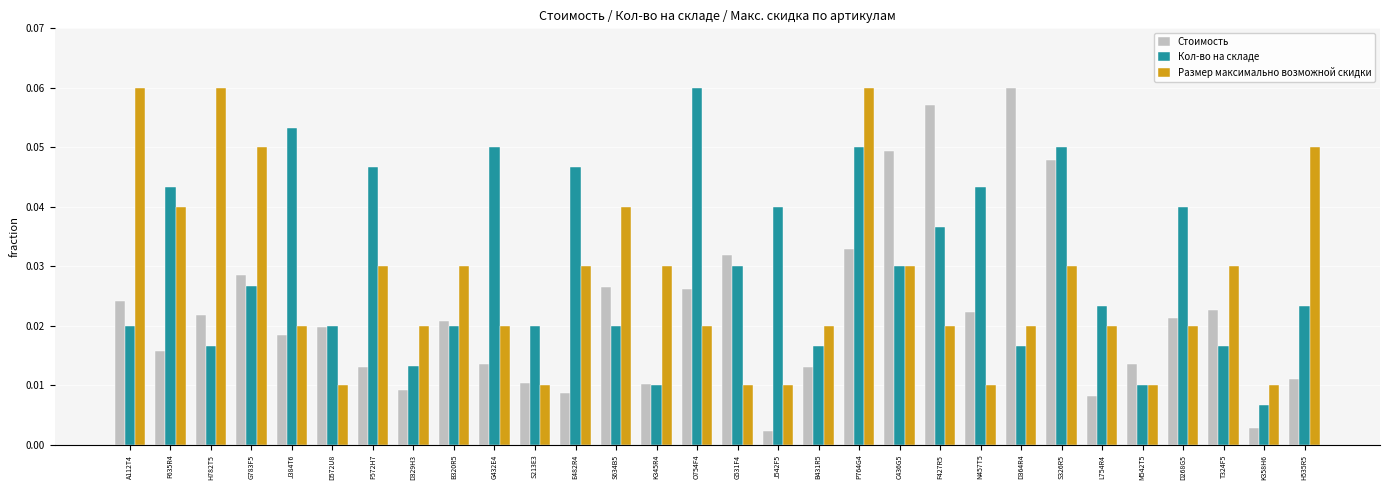

At which label does Стоимость reach its peak?

D364R4